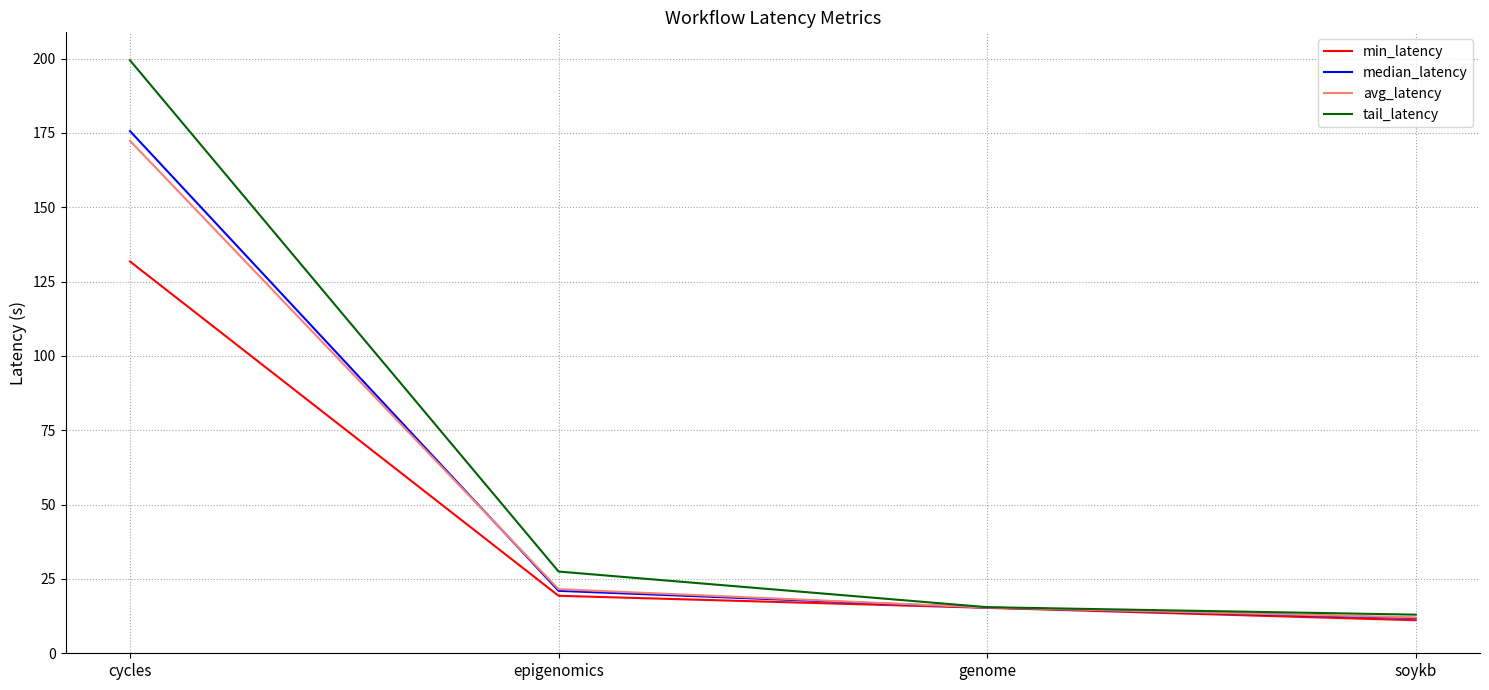

How many values in the min_latency series are below 19?

2